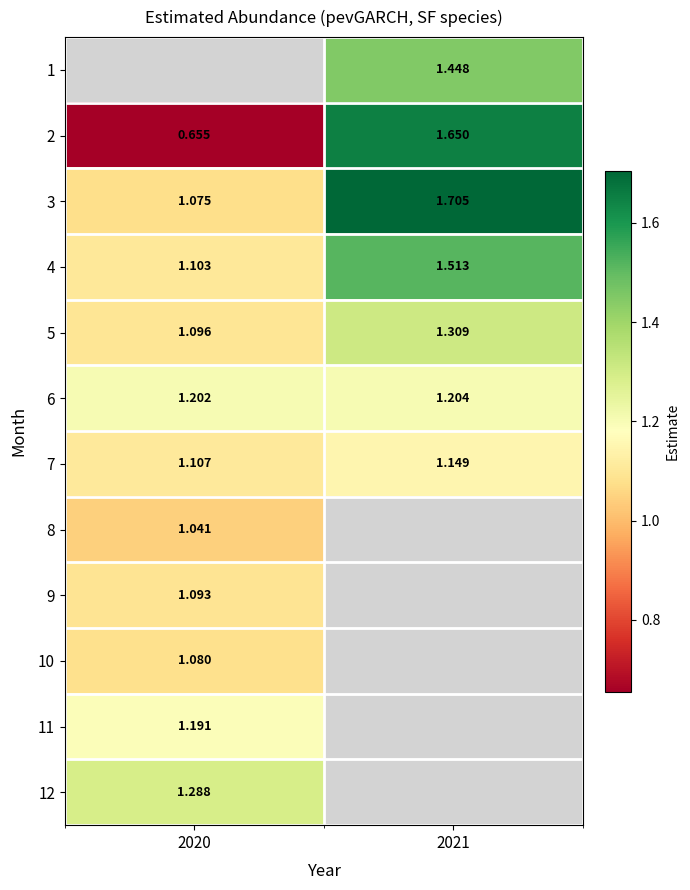

Read the 3 value at 2020.

1.1